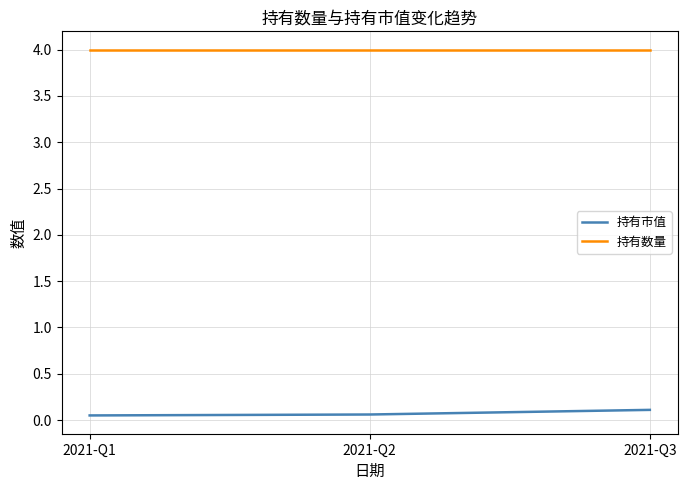

List the series in order of their peak value, highest first.

持有数量, 持有市值